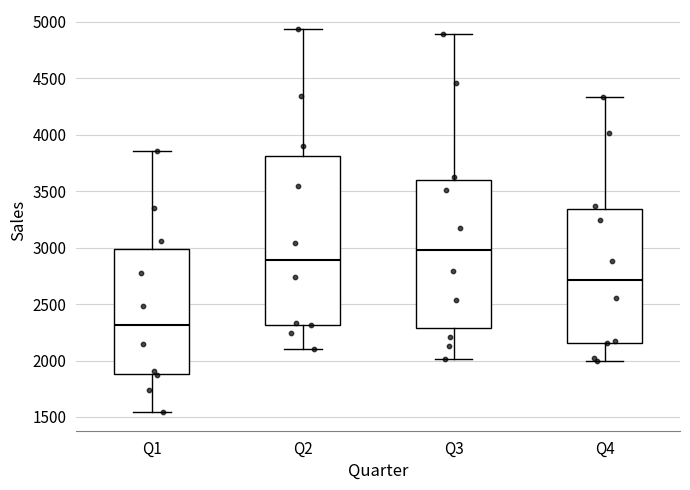

Reading left to right, transcribe this box plot: for each box, give where its median line is, the range the box spans, and where its two whiskers end, as read against the y-axis. The values are not printed on the chart, so give them approximately, as read against the axis.

Q1: median 2300, box 1900 to 3000, whiskers 1550 to 3850
Q2: median 2900, box 2300 to 3800, whiskers 2100 to 4950
Q3: median 3000, box 2300 to 3600, whiskers 2000 to 4900
Q4: median 2700, box 2150 to 3350, whiskers 2000 to 4350